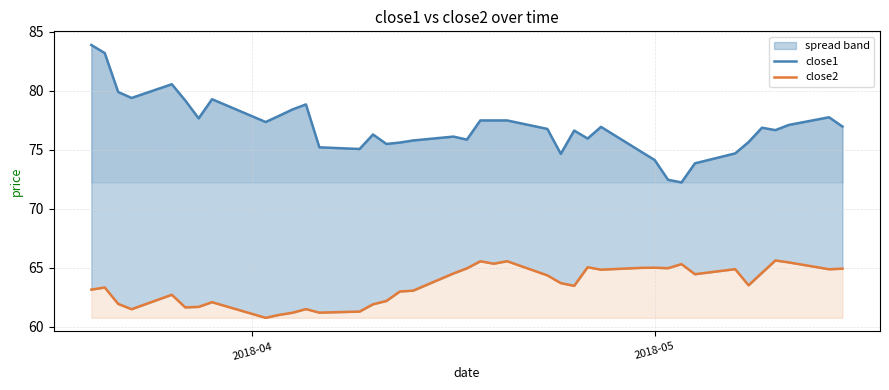

At how many categories does at least one series exceed 74?

37